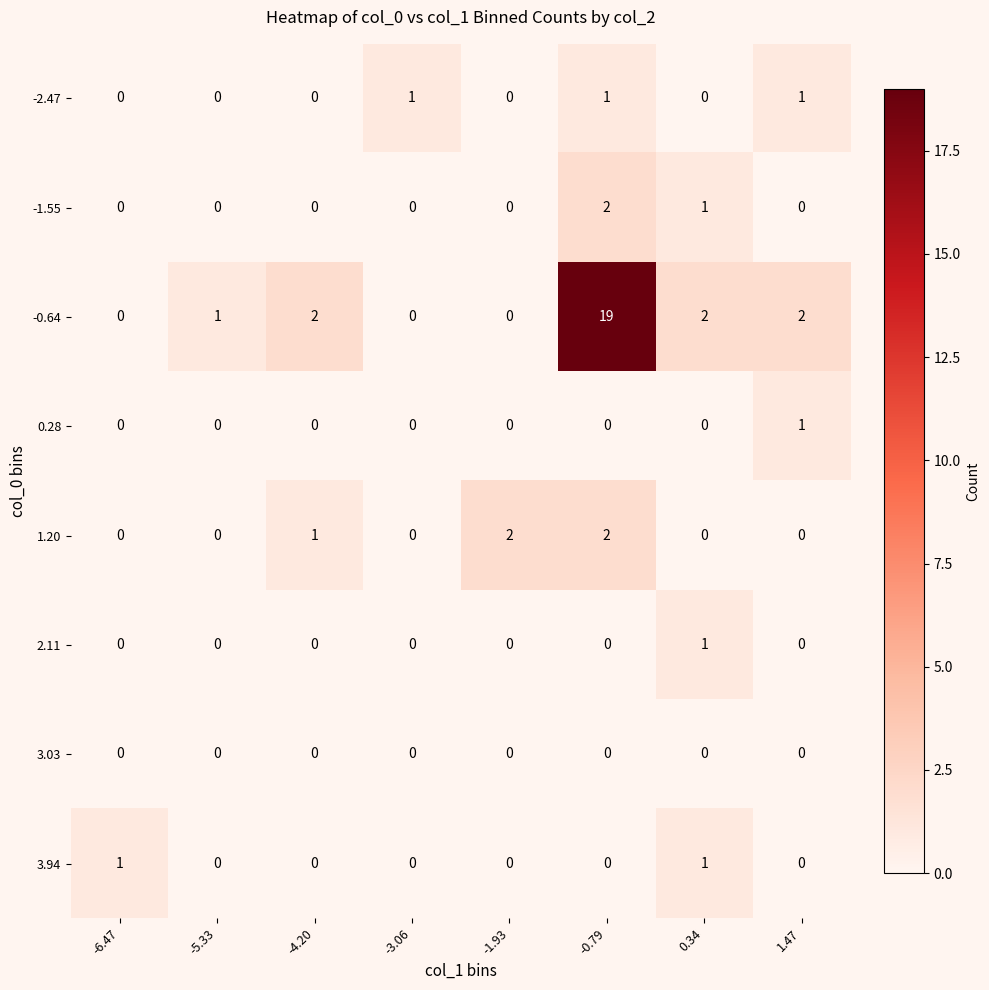

What is the total value across all series at -0.79?

24